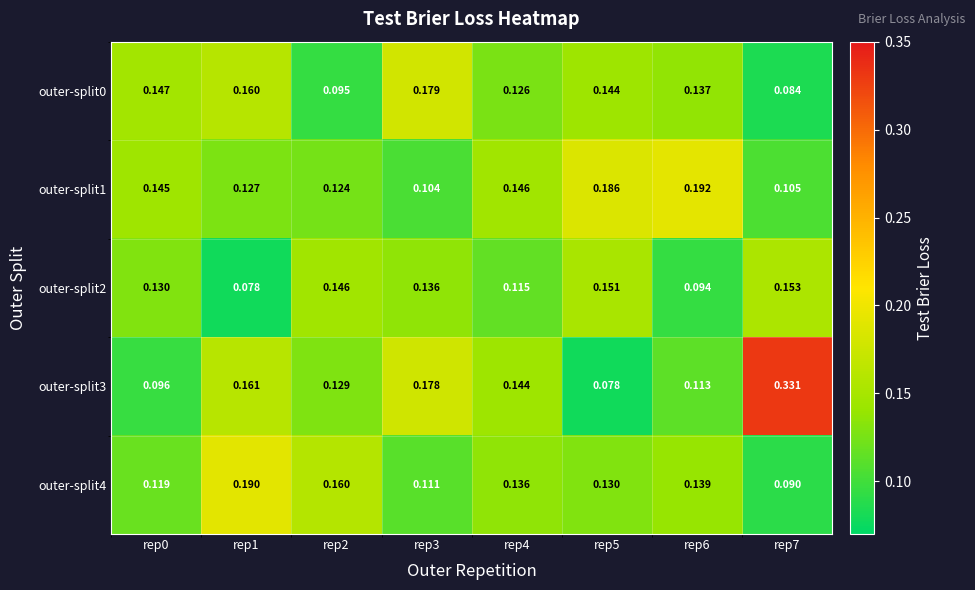

Is the value of outer-split0 at rep3 greater than the value of outer-split1 at rep0?

Yes